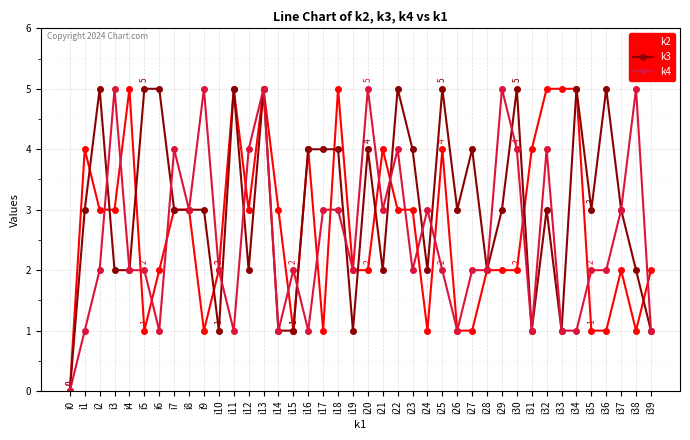

True or false: k4 has more than 1 points higher than both neighbors.

True